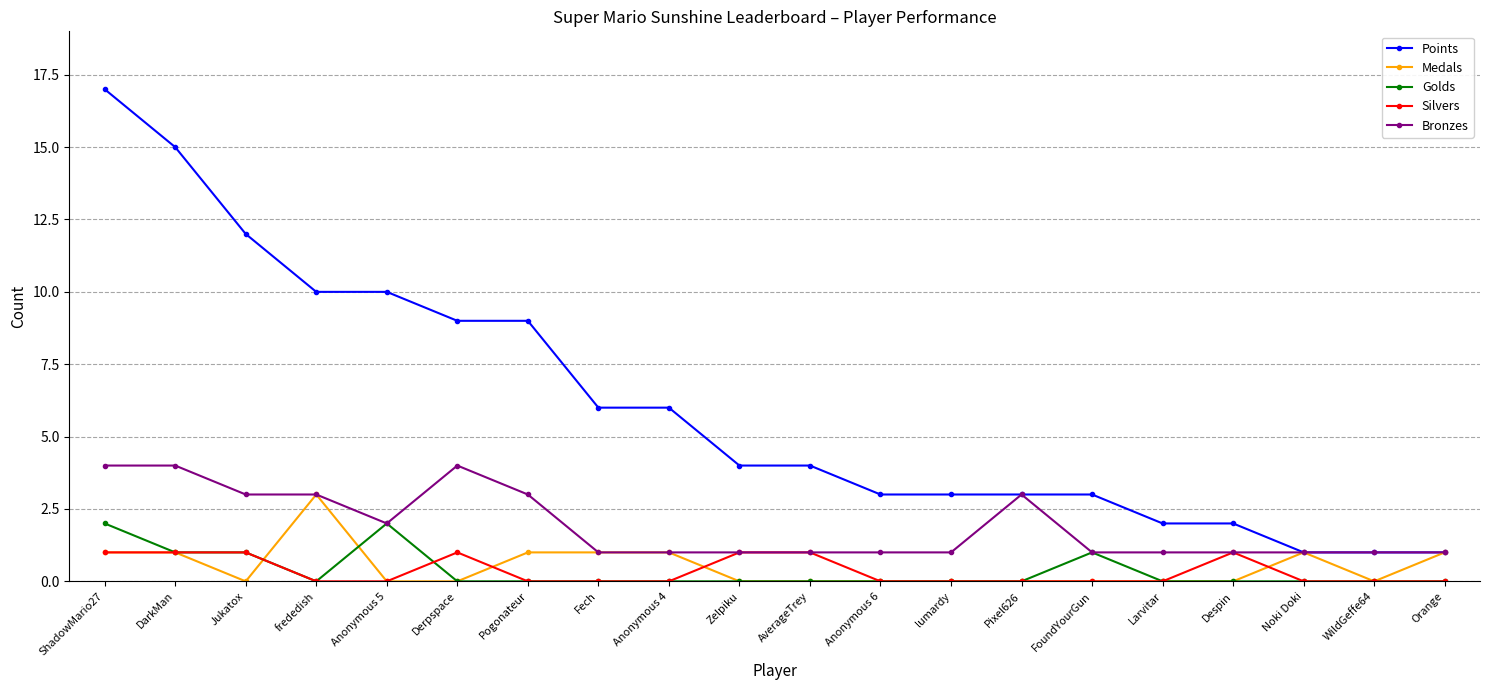

True or false: Points and Golds intersect in this chart.

False